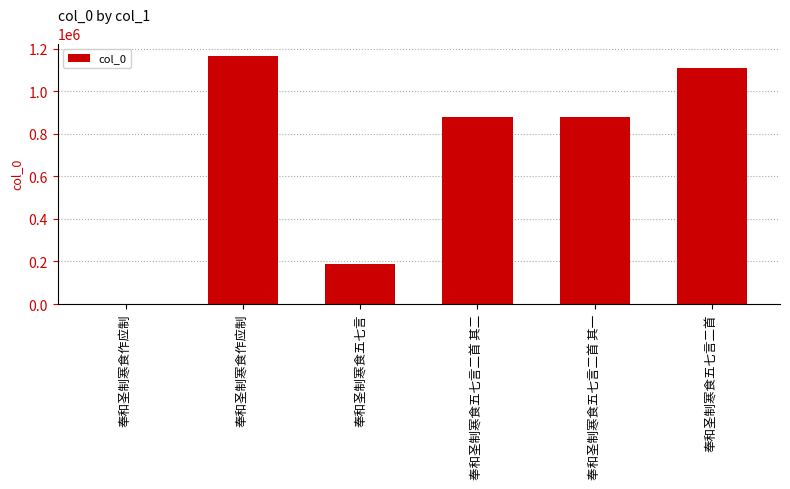

How many series are shown in this chart?

1